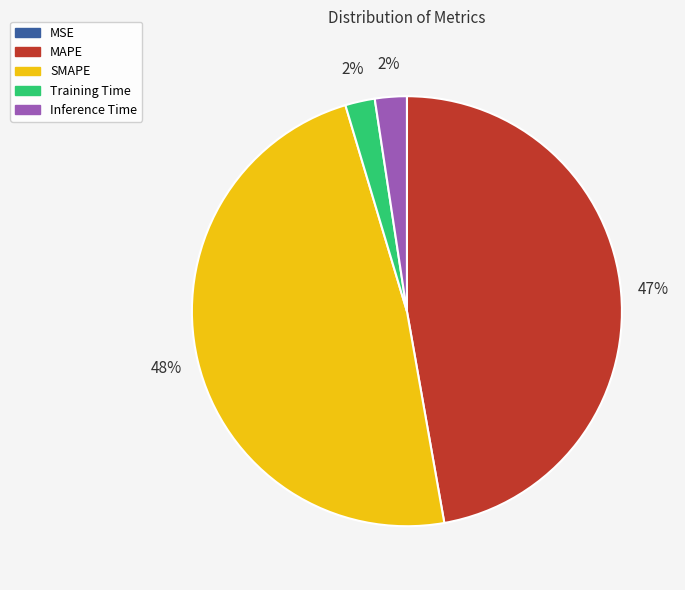

True or false: MAPE accounts for 47% of the total.

True